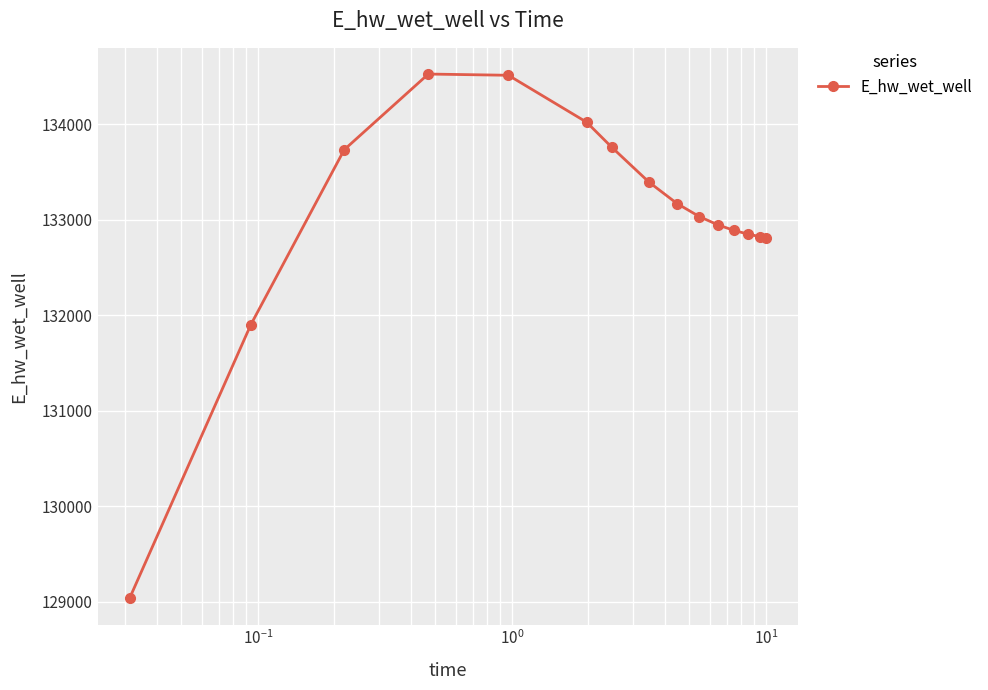

What is the value of the 9th point from the left?

133171.1